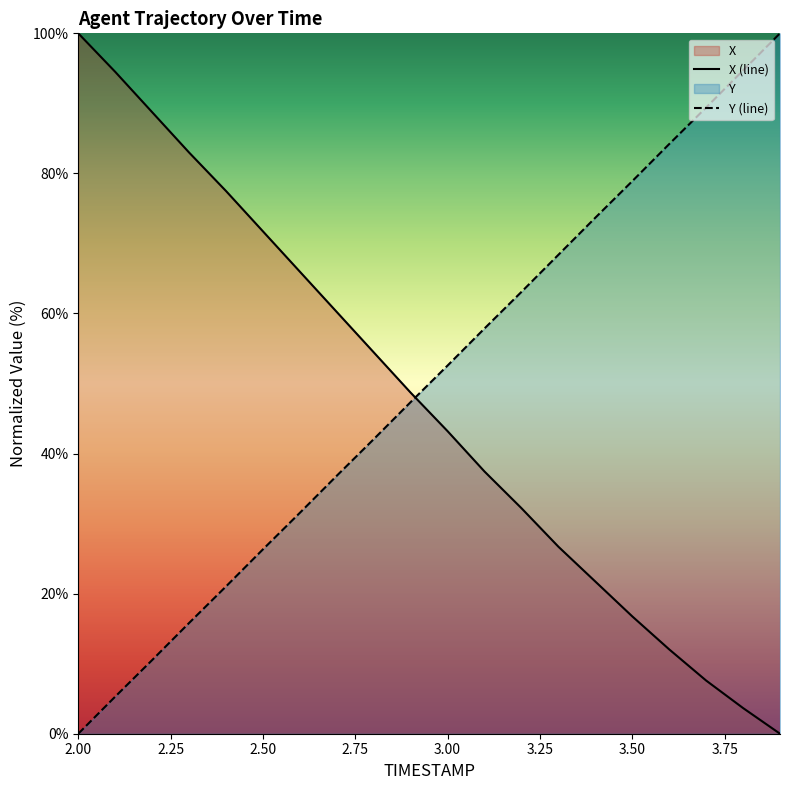

Between 2.3 and 3.3, which series saw the biggest shift?

X